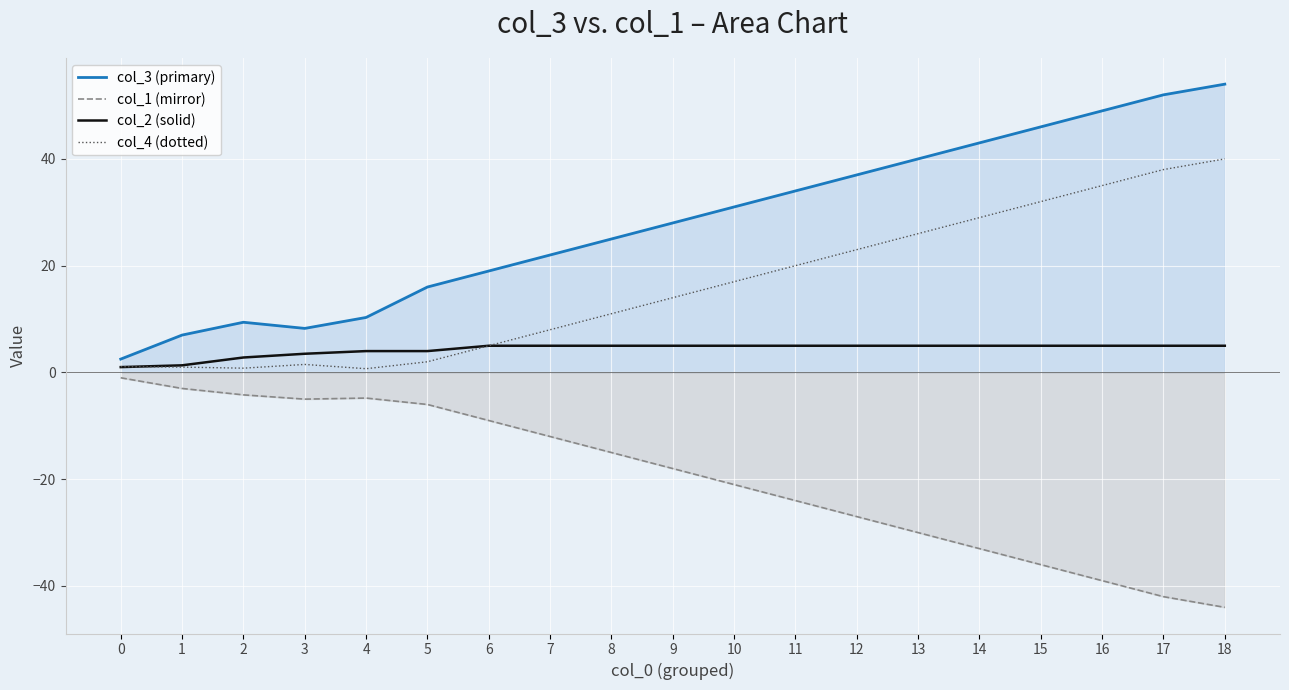

How many lines are shown in the chart?

4